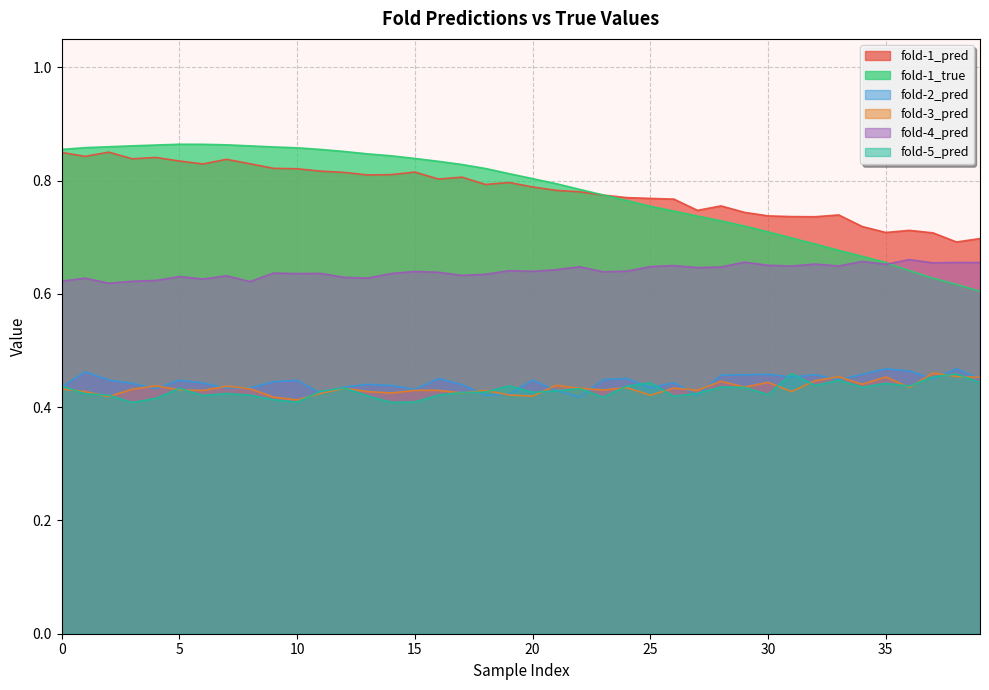

True or false: fold-2_pred and fold-1_pred cross at least once.

False